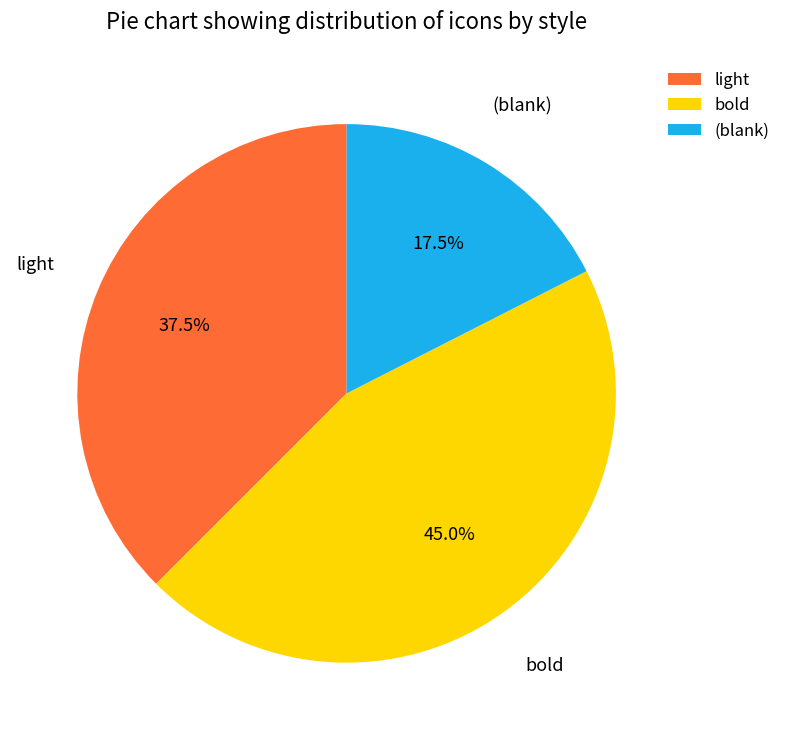

Do (blank) and light together represent more than half of the pie?

Yes